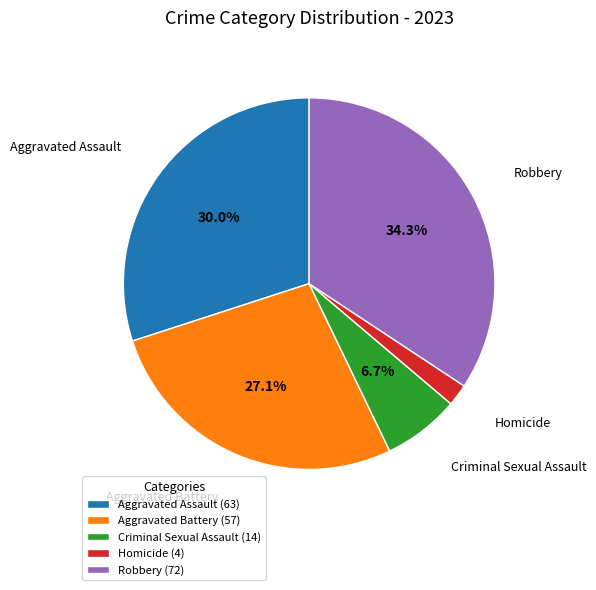

What is the ratio of the value at Robbery (72) to the value at Aggravated Assault (63)?

1.1